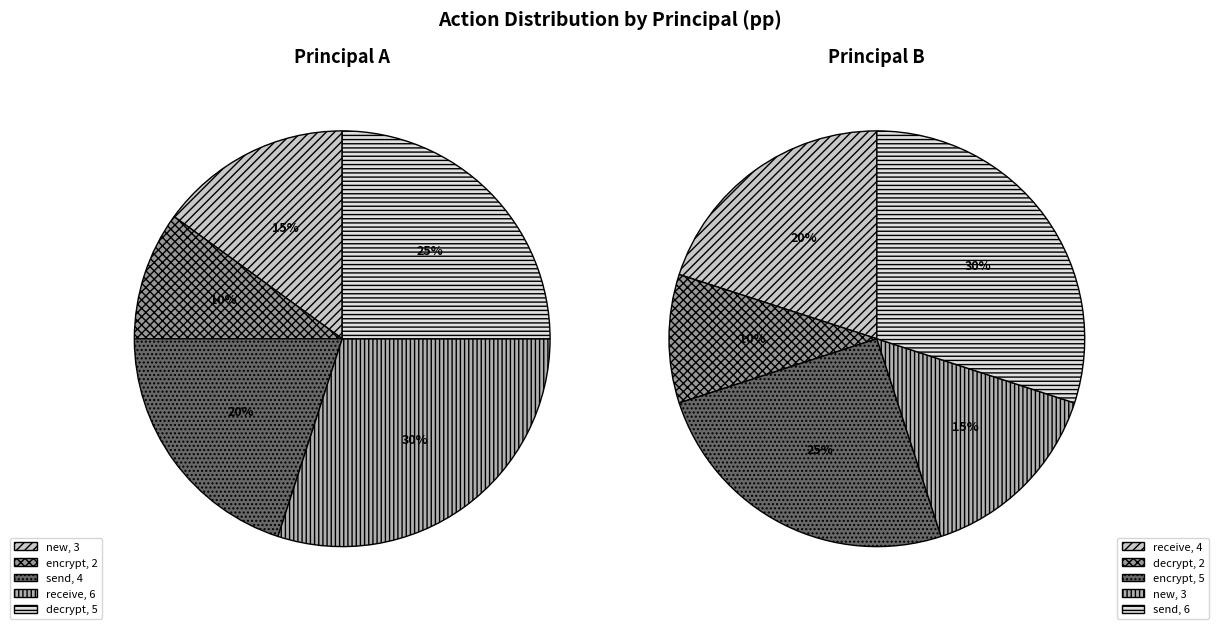

Do B and A together represent more than half of the pie?

Yes